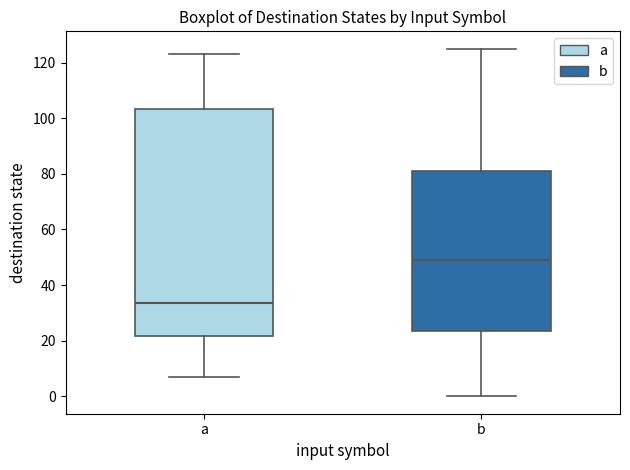

Which box has the highest median line?

b